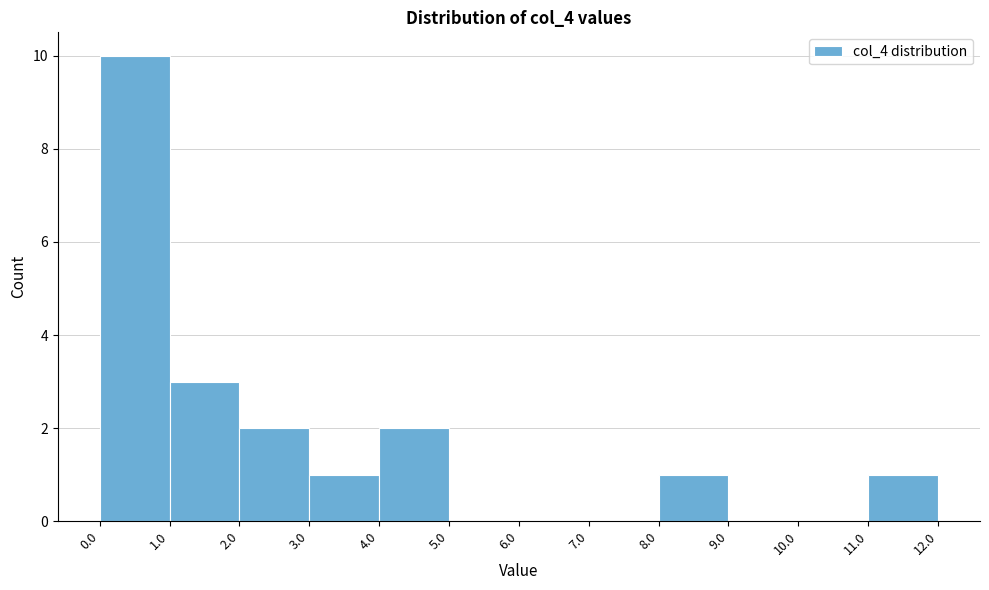

How tall is the bar that spans 1.0 to 2.0 on the x-axis? The values are not printed on the chart, so give them approximately, as read against the axis.

3